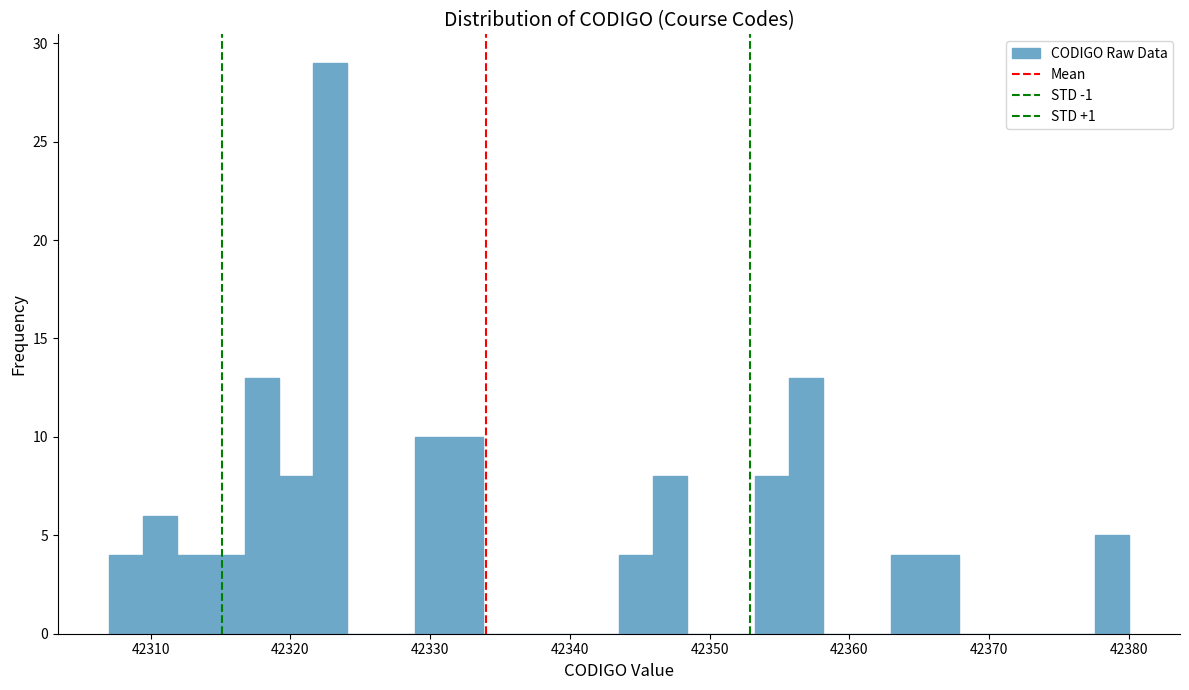

Around what value on the x-axis is the tallest bar? Give the approximate position of its centre, as read against the axis.

42323